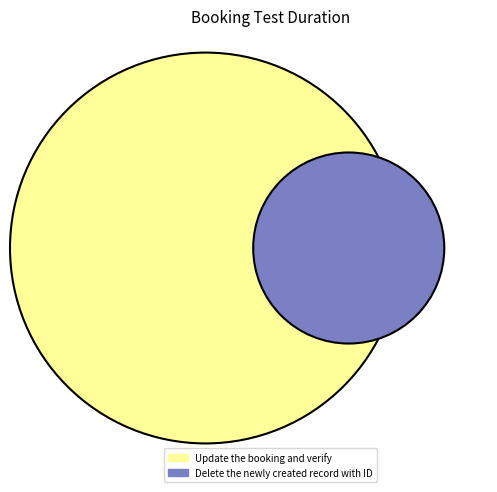

To the nearest percent, what is the average slice percentage?

50%